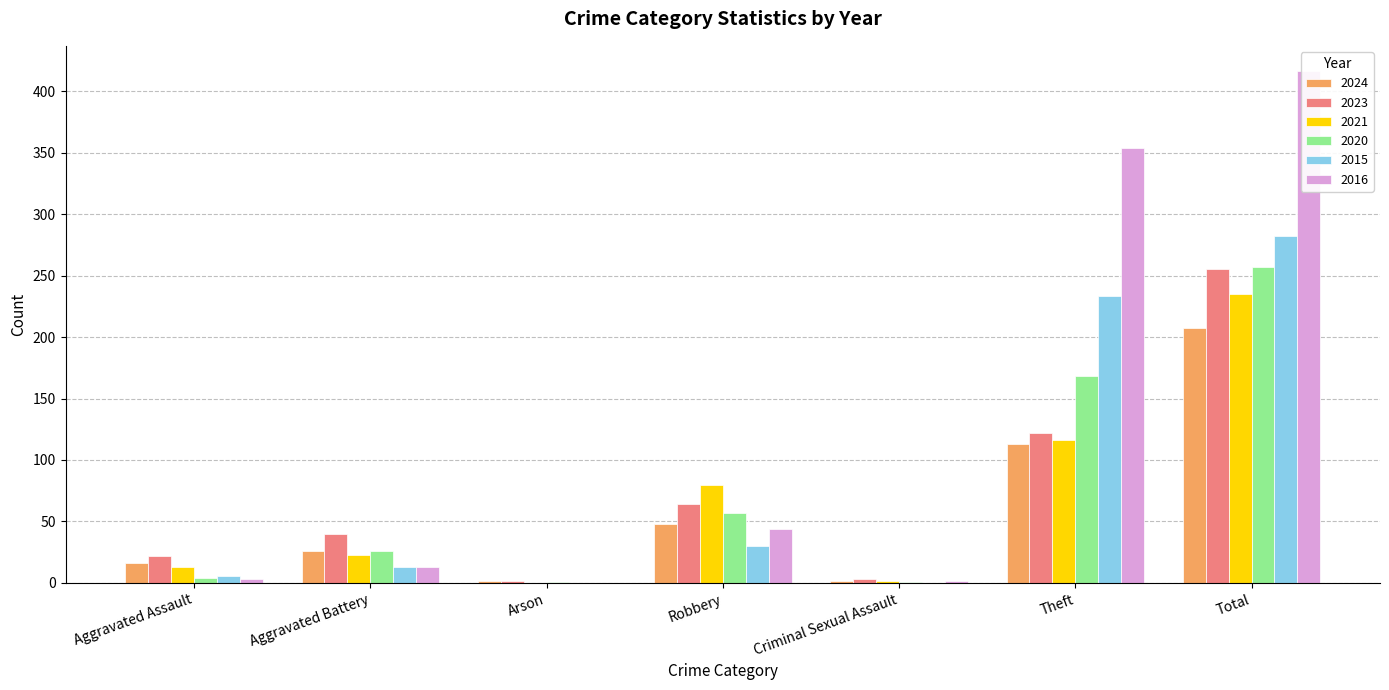

Reading left to right, list all the values displayed in this chart.

2024: Aggravated Assault=16	Aggravated Battery=26	Arson=2	Robbery=48	Criminal Sexual Assault=2	Theft=113	Total=207
2023: Aggravated Assault=22	Aggravated Battery=40	Arson=2	Robbery=64	Criminal Sexual Assault=3	Theft=122	Total=255
2021: Aggravated Assault=13	Aggravated Battery=23	Arson=0	Robbery=80	Criminal Sexual Assault=2	Theft=116	Total=235
2020: Aggravated Assault=4	Aggravated Battery=26	Arson=1	Robbery=57	Criminal Sexual Assault=1	Theft=168	Total=257
2015: Aggravated Assault=6	Aggravated Battery=13	Arson=0	Robbery=30	Criminal Sexual Assault=0	Theft=233	Total=282
2016: Aggravated Assault=3	Aggravated Battery=13	Arson=0	Robbery=44	Criminal Sexual Assault=2	Theft=354	Total=416